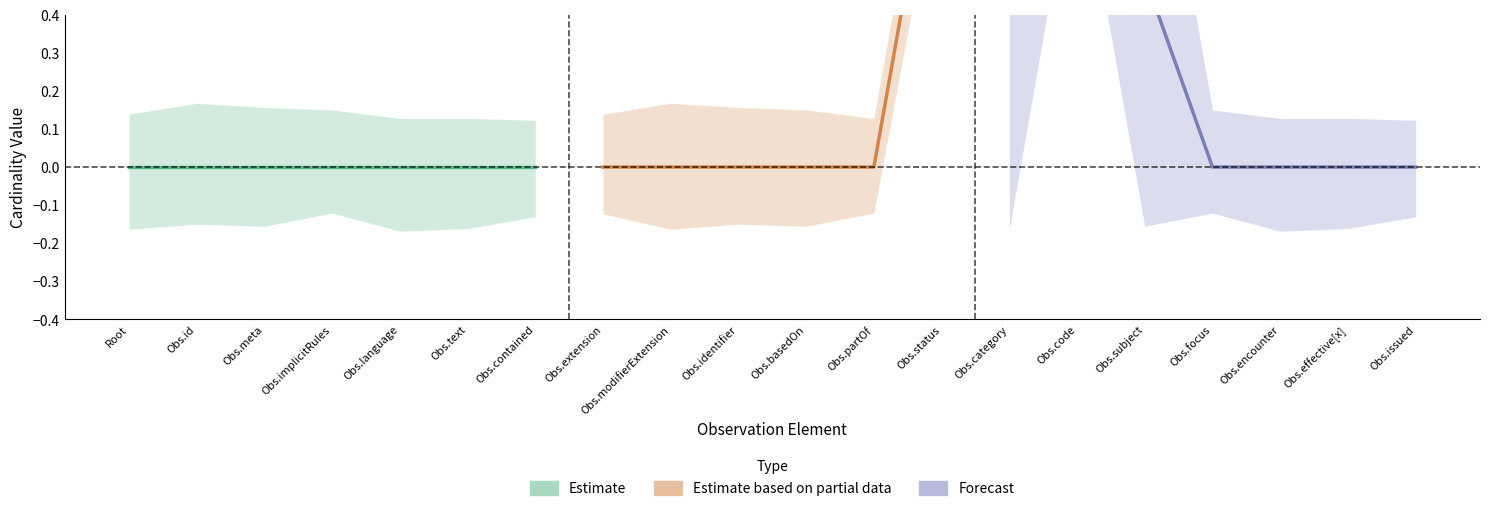

True or false: min has a value of 0 at 3.

True